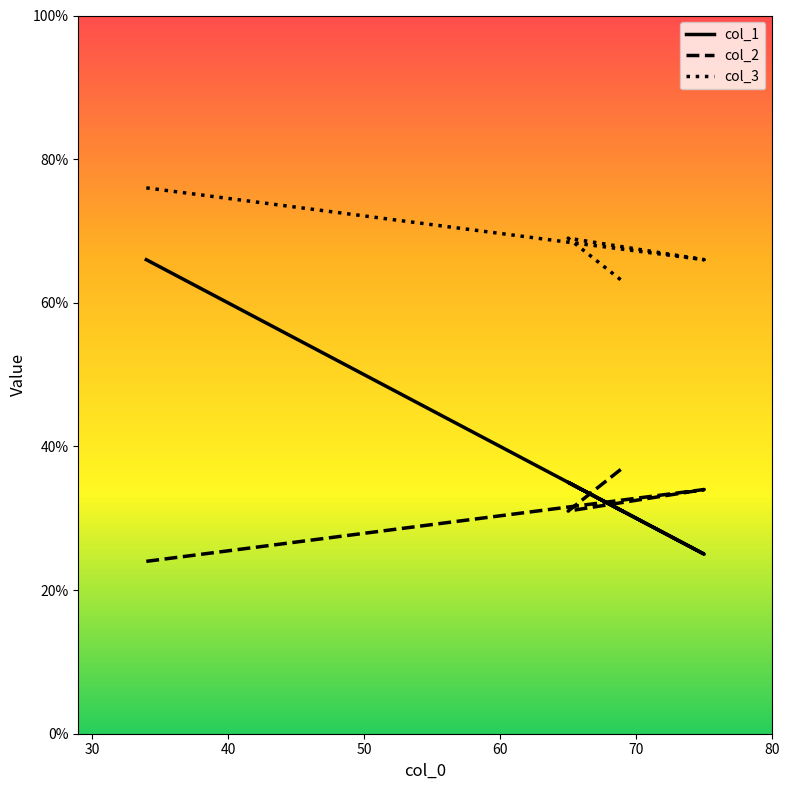

What is the minimum value for col_3?

63